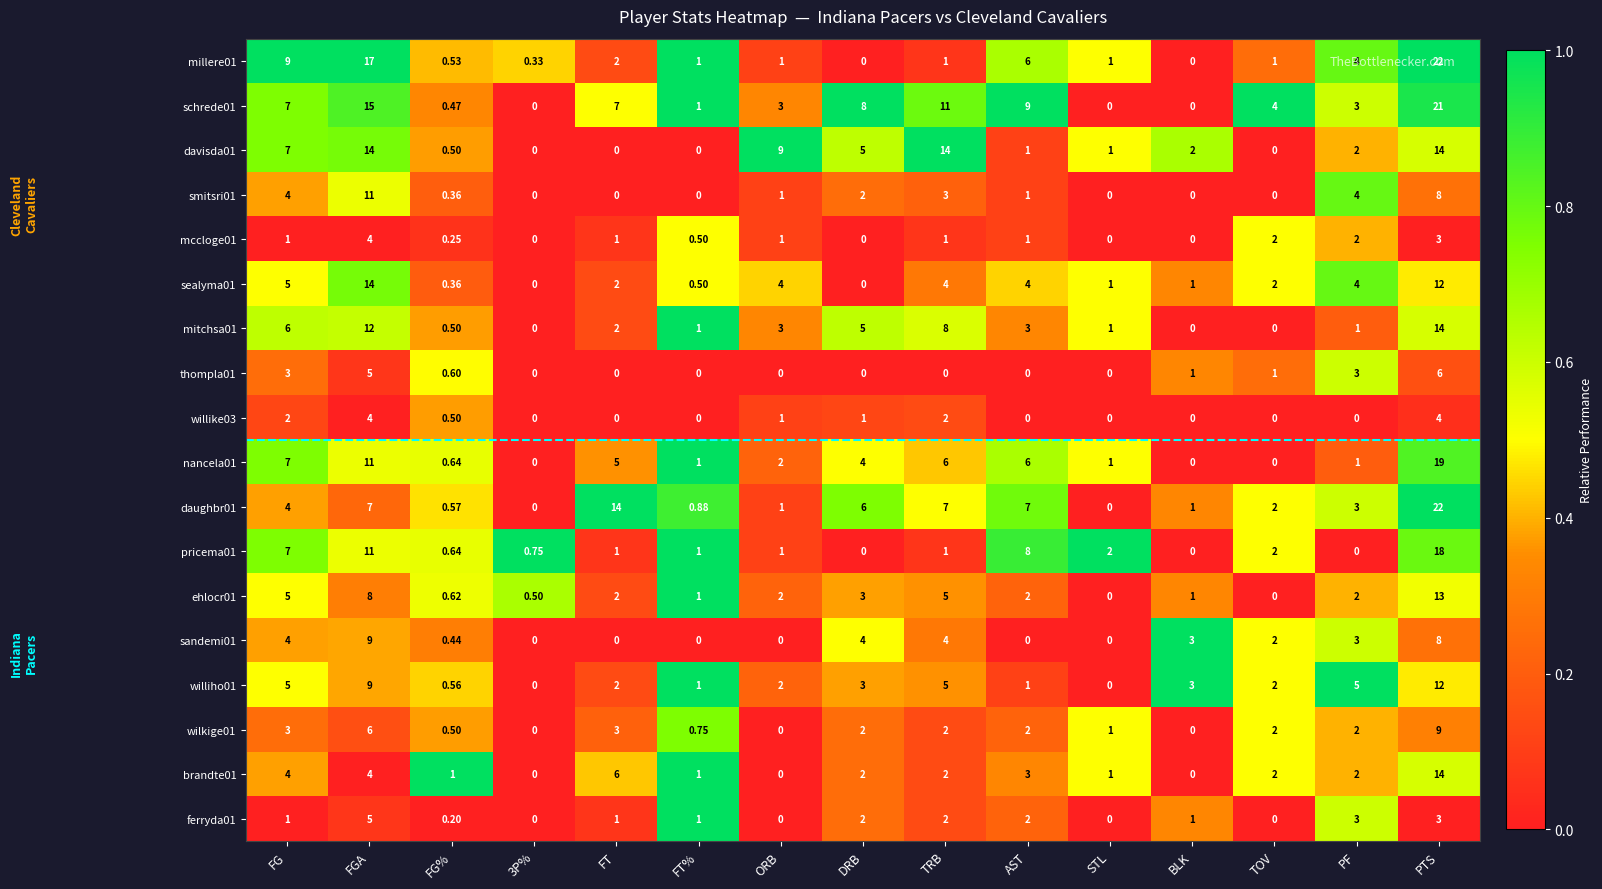

At which category is the sum across all series the highest?

PTS